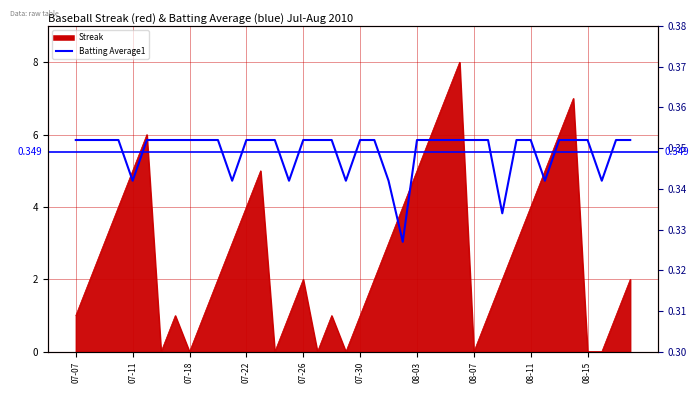

What is the label of the 5th point from the left?

07-11